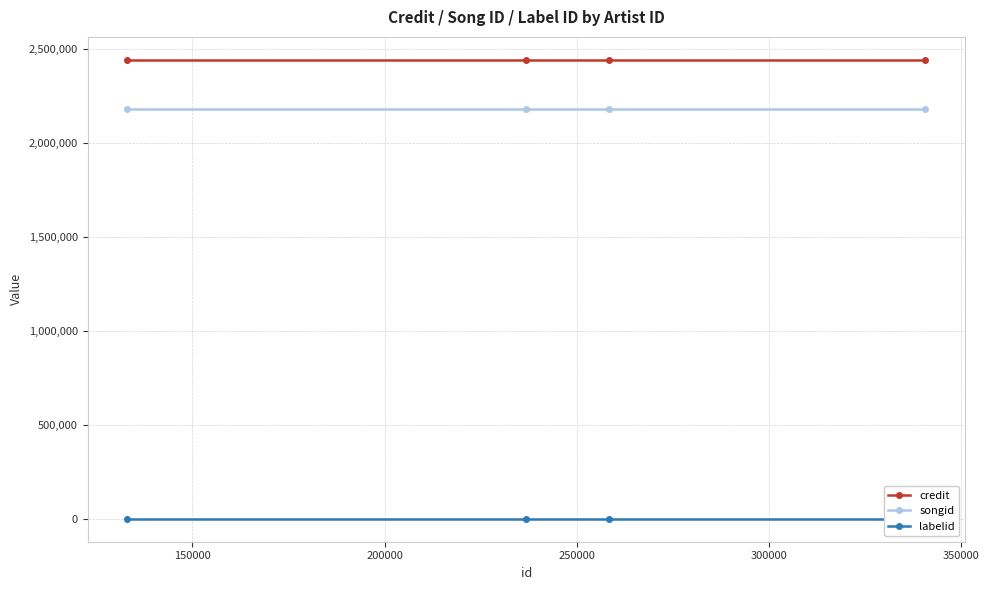

What is the highest value of the songid series?

2178530